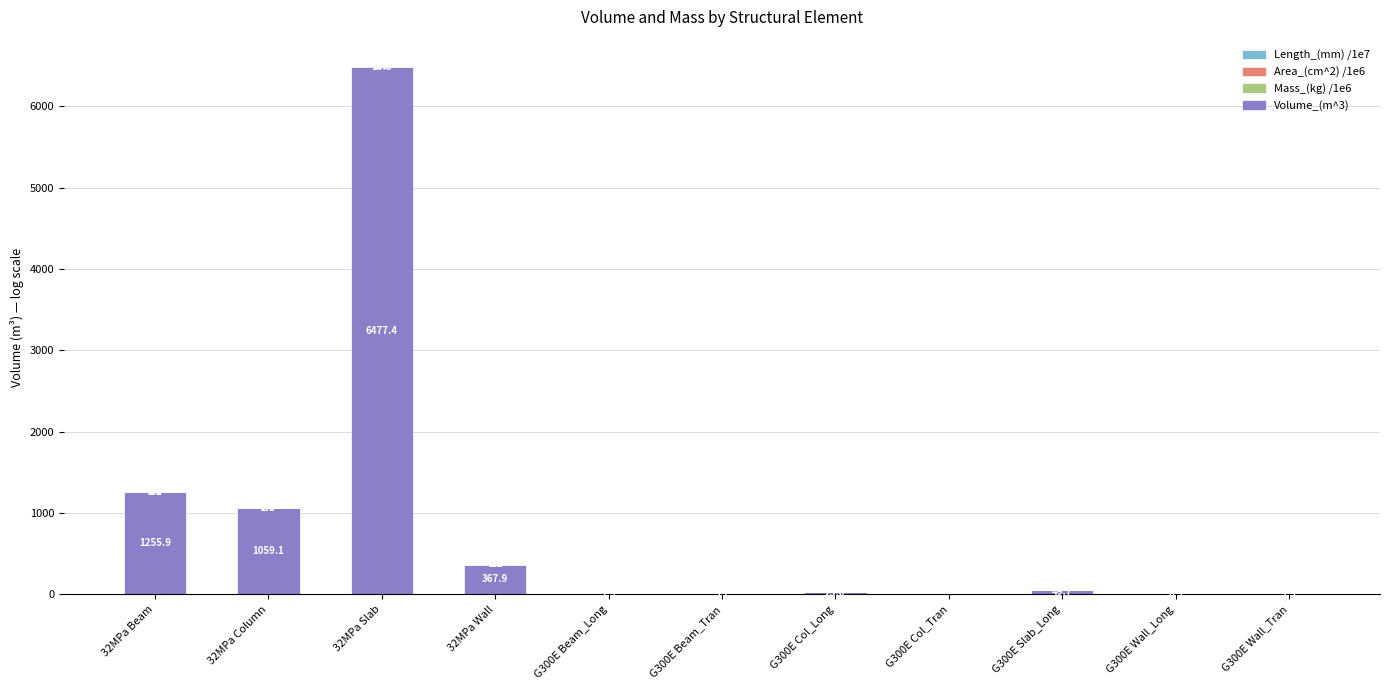

At which category is the sum across all series the highest?

32MPa Slab